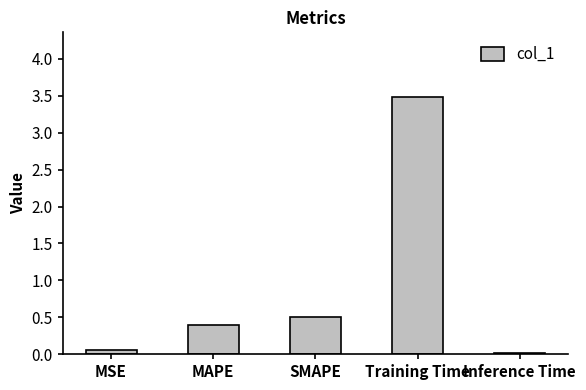

What is the greatest value displayed?

3.5